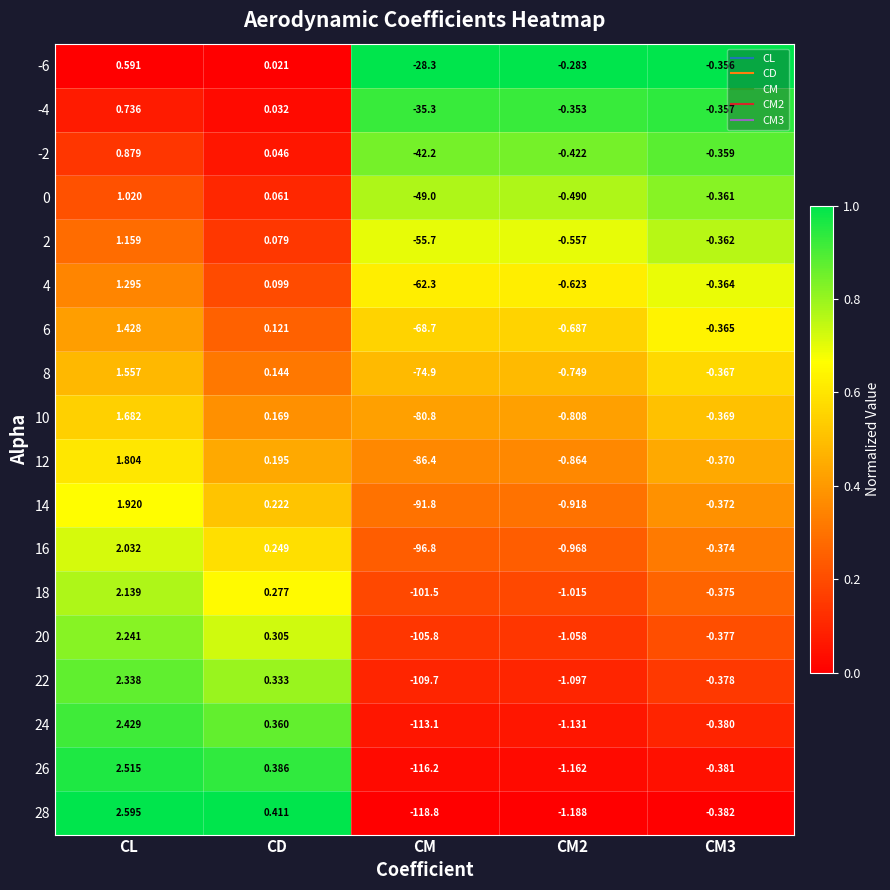

Is the value of 16 at CD greater than the value of 24 at CM3?

Yes